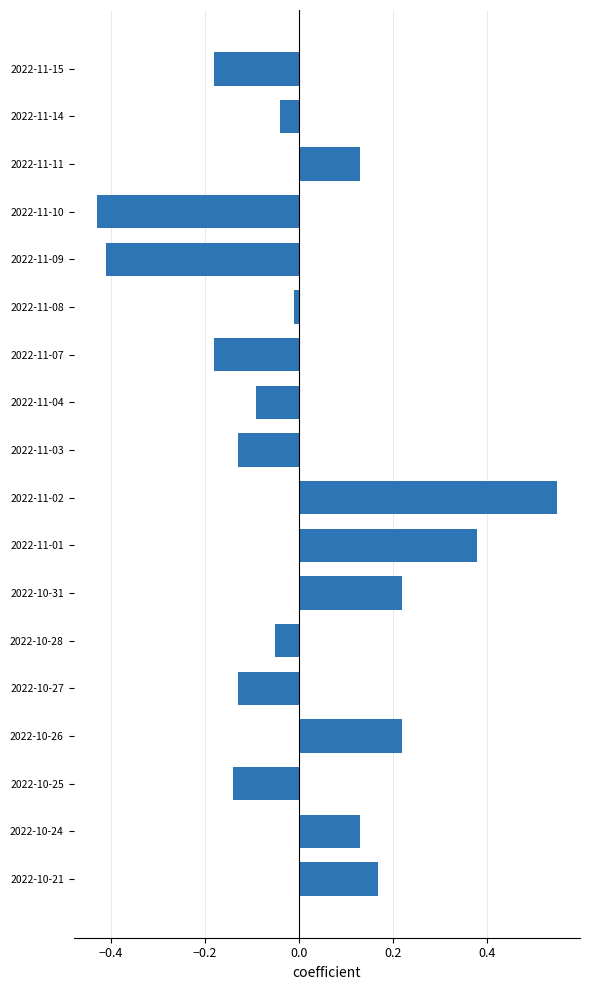

What is the label of the 16th bar from the bottom?

2022-11-11